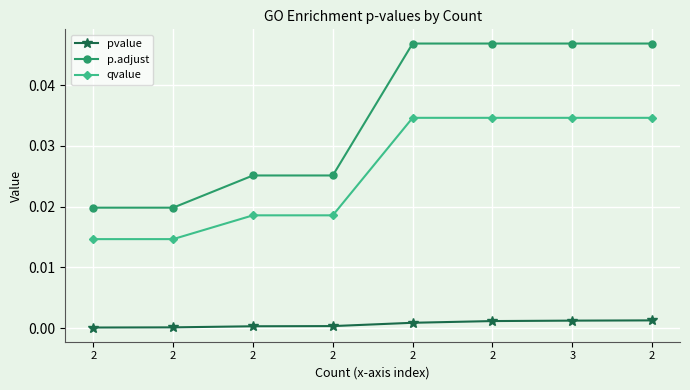

Is it true that pvalue equals 0.0 at 2?

False